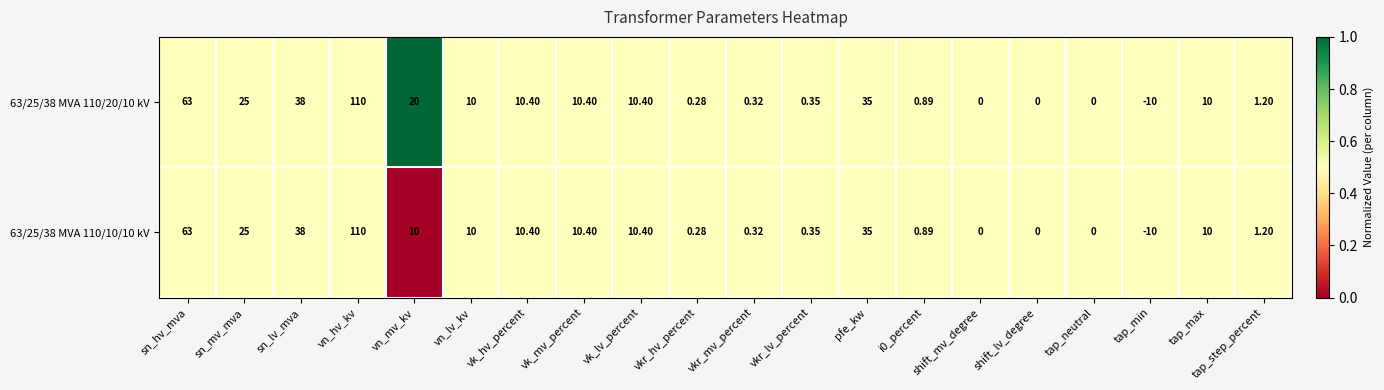

Where is 63/25/38 MVA 110/20/10 kV nearest to the value 50?

sn_lv_mva